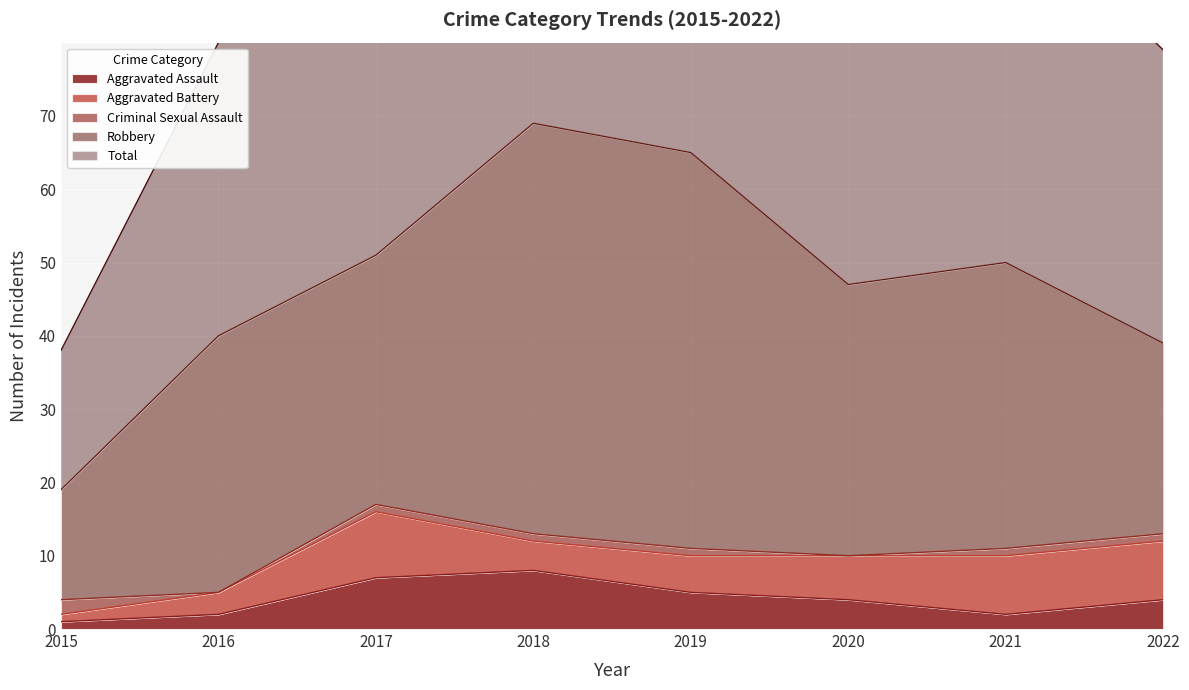

How many Criminal Sexual Assault values are between 1 and 2?

6